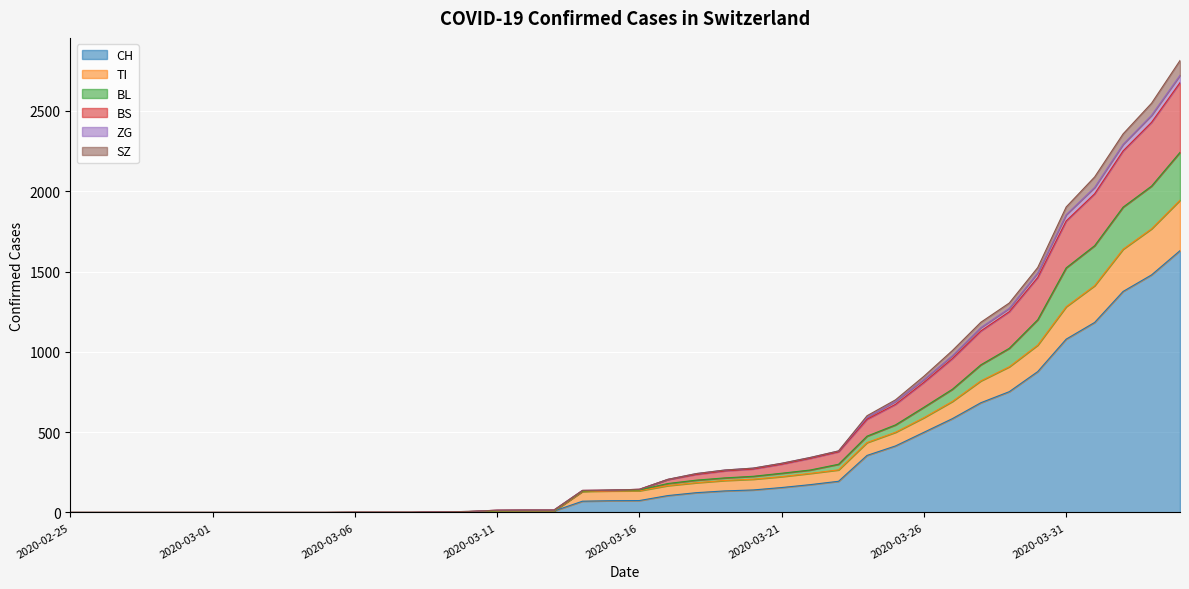

What are all the series names shown in the legend?

CH, TI, BL, BS, ZG, SZ